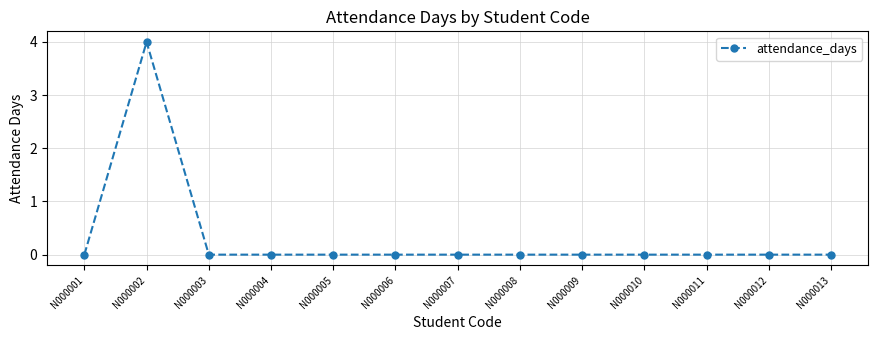

Which category has the highest value across all series?

N000002